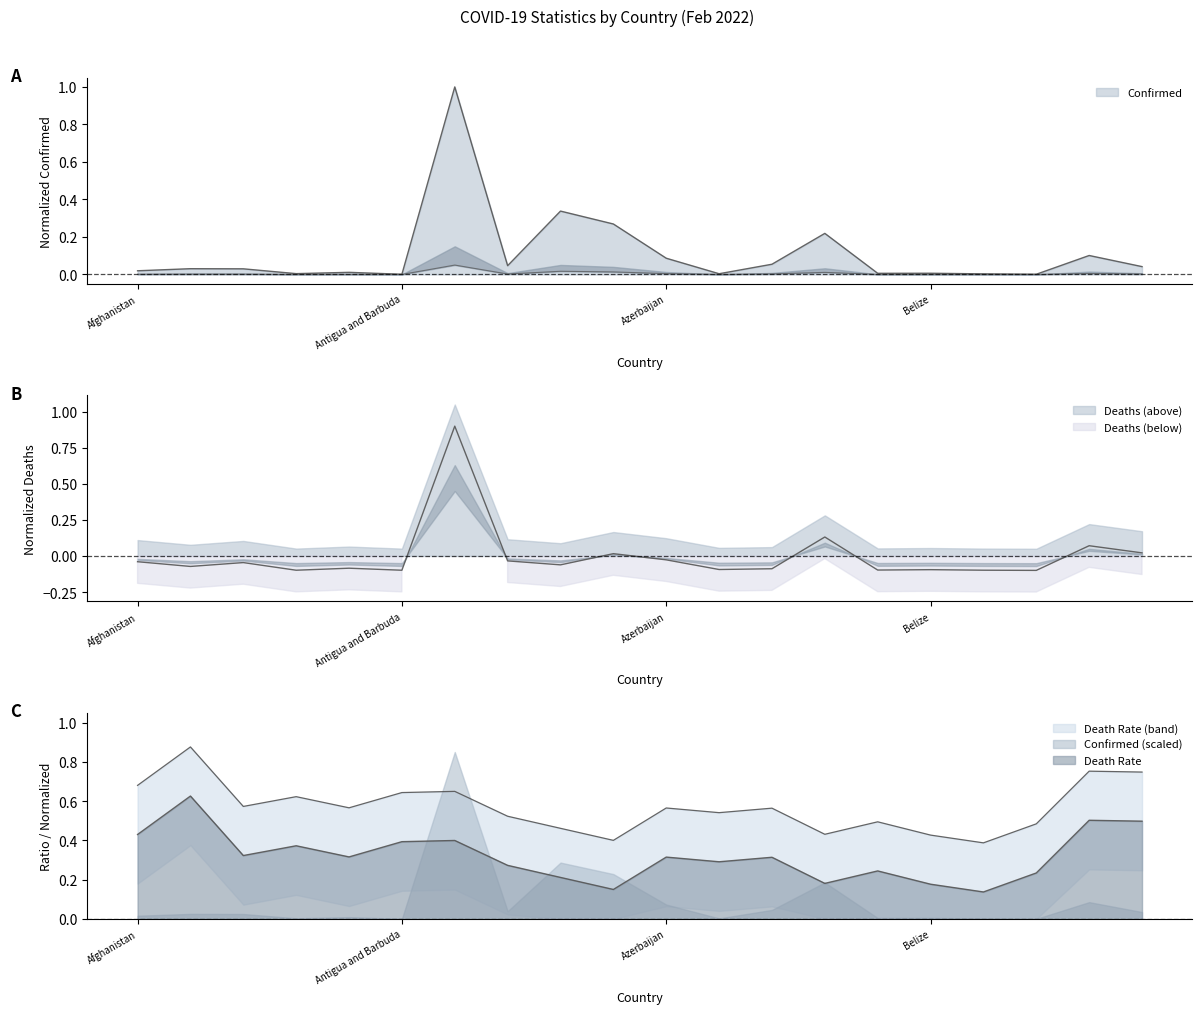

The value of Confirmed at Albania is 0.0. True or false?

True